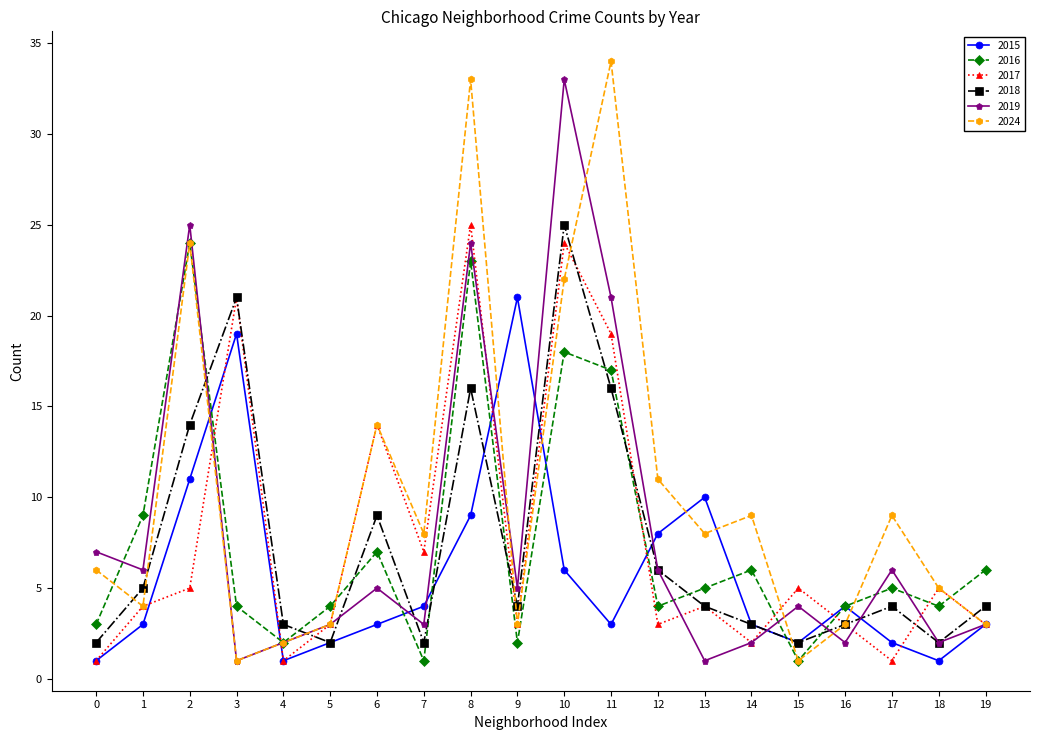

What is the value of the 2018 point at the 15th from the left?

3